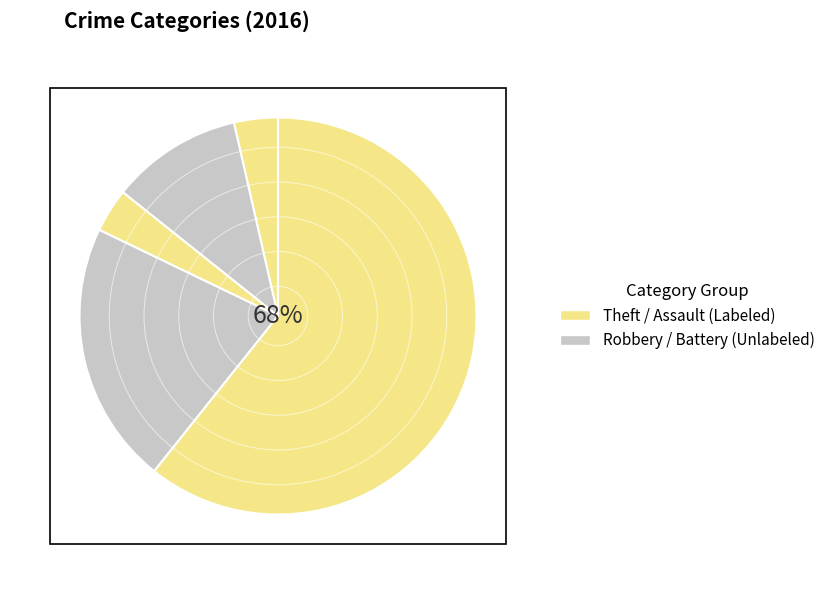

Count the number of slices in the pie.

5